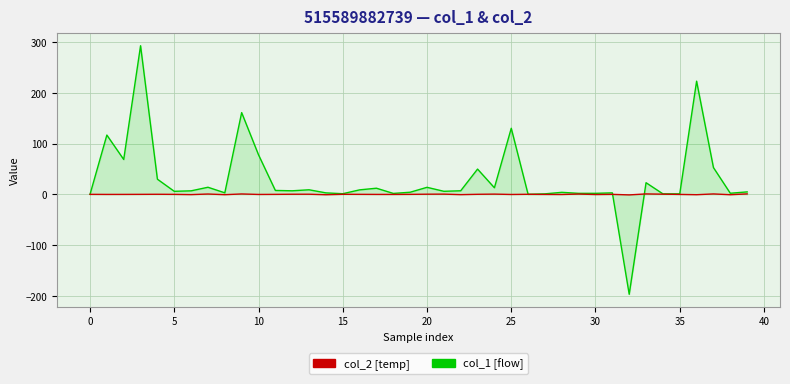

What is the maximum value shown in the chart?

293.2